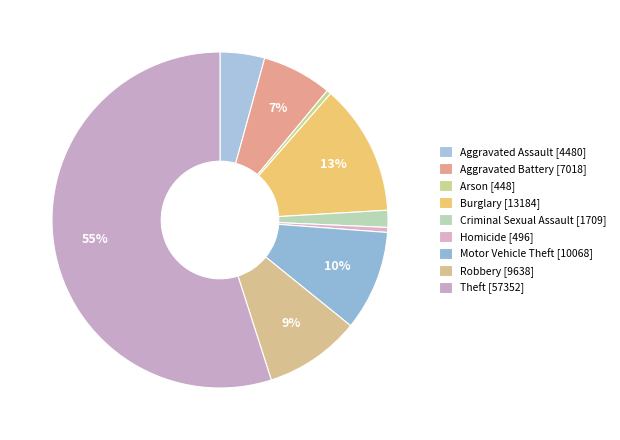

What portion of the pie excludes Arson?

99.6%